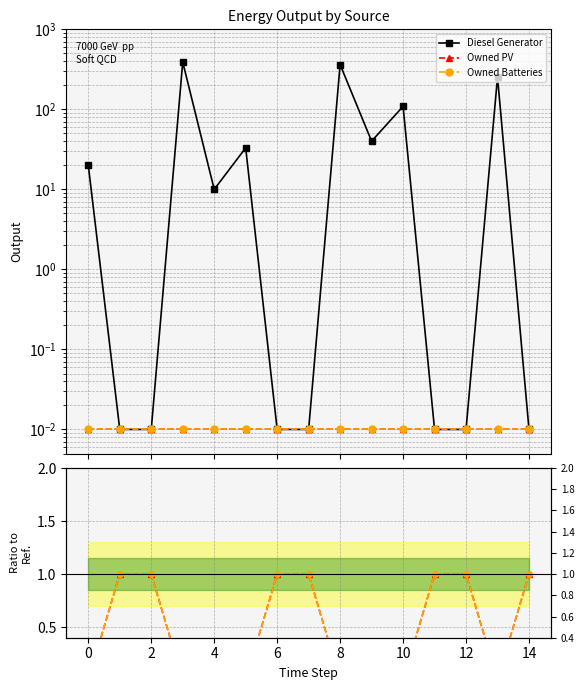

Which series changed the most between 4 and 12?

Diesel Generator